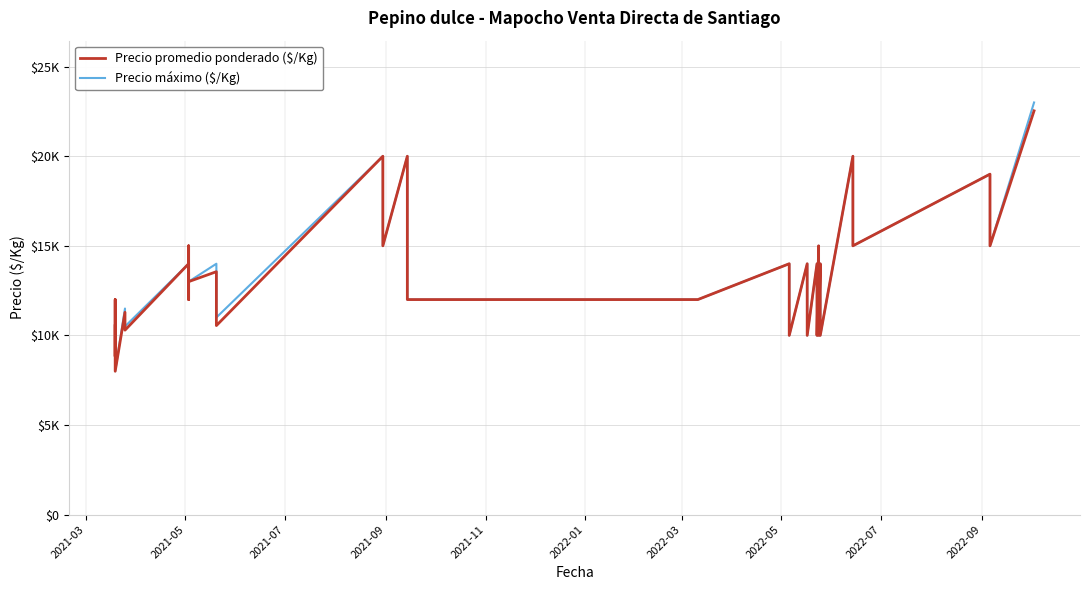

Rank the series by their maximum value, from lowest to highest.

Precio promedio ponderado ($/Kg), Precio máximo ($/Kg)